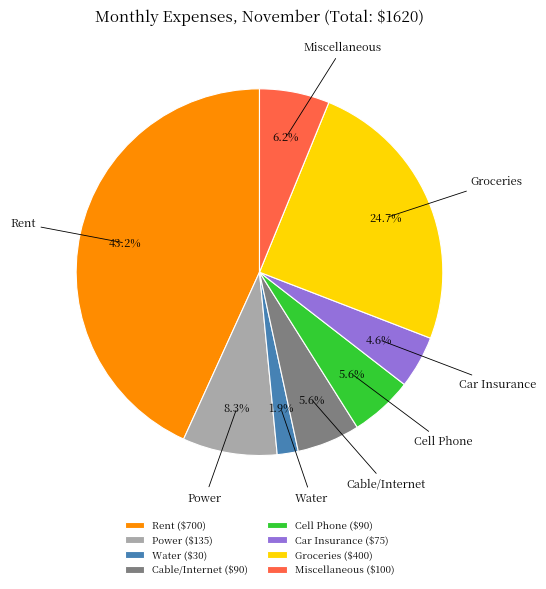

Count the number of slices in the pie.

8